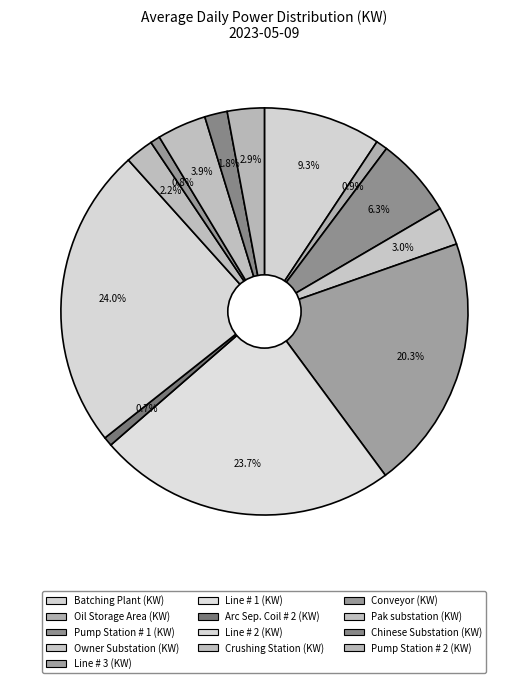

True or false: Line # 1 (KW) accounts for 37% of the total.

False